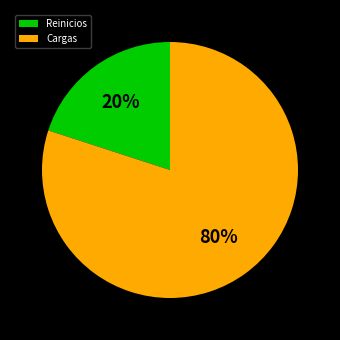

How many segments does this pie chart have?

2